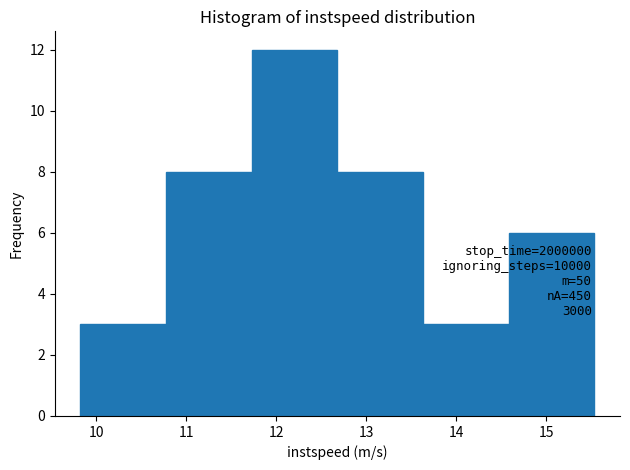

Which range on the x-axis has the tallest bar?

11.7 to 12.7